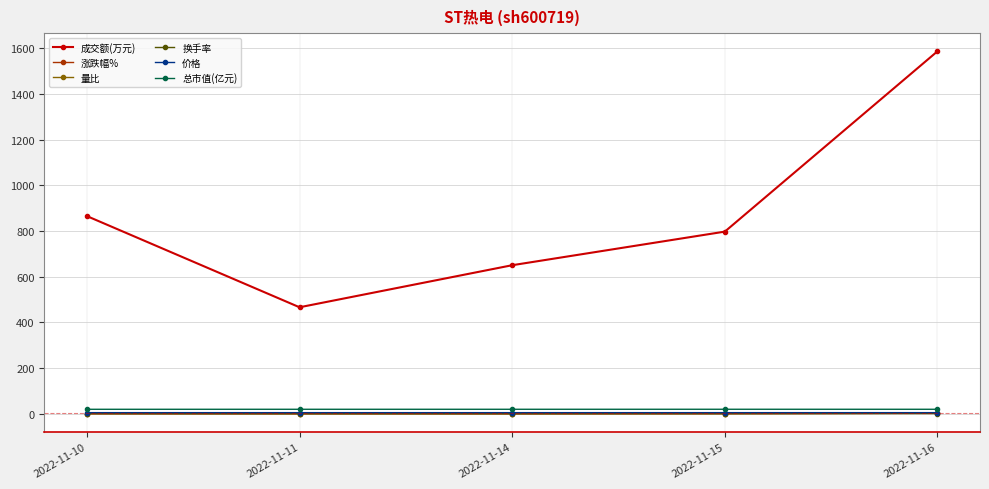

What is the maximum value shown in the chart?

1586.0